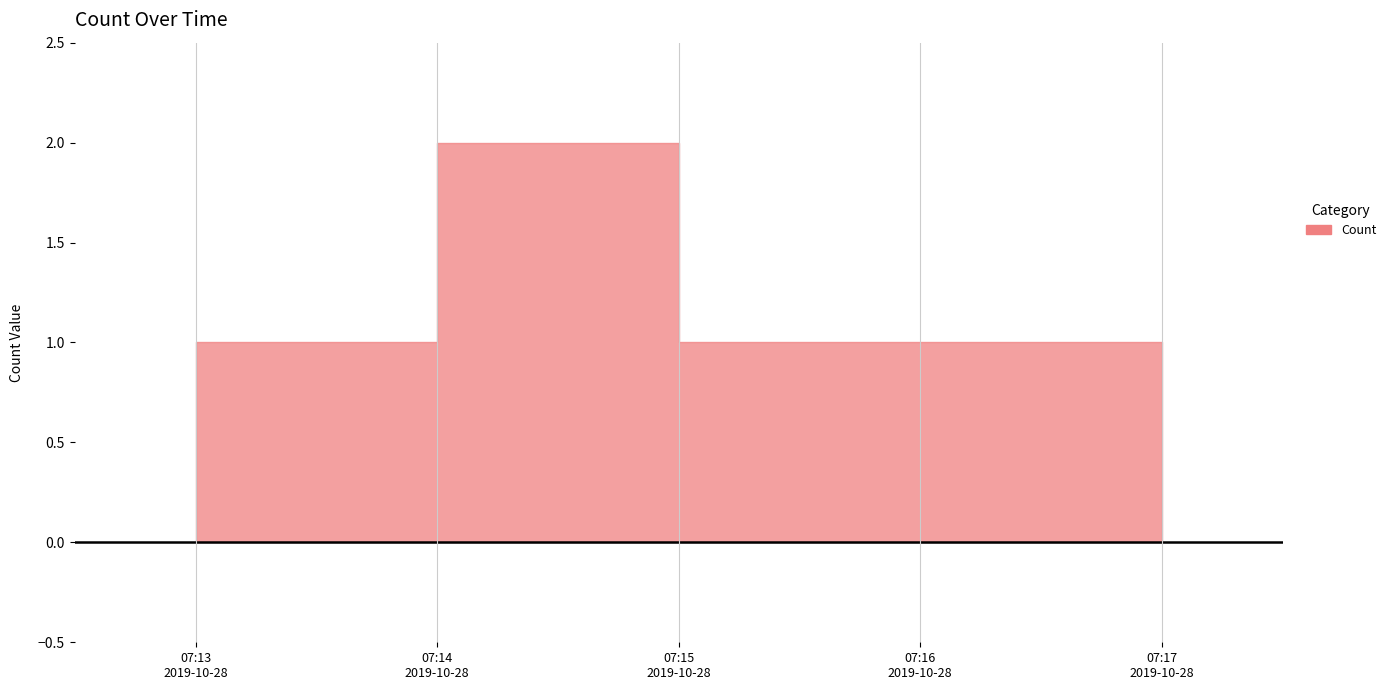

At which label is the value closest to 1?

2019-10-28 07:13:00